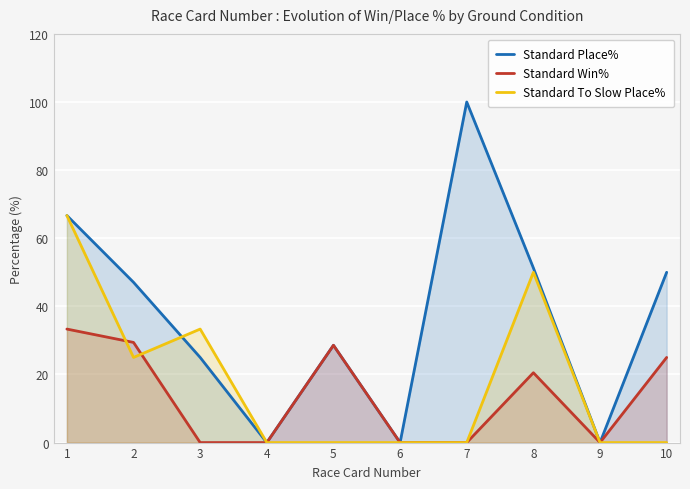

True or false: Standard Win% has more than 1 interior local peaks.

True